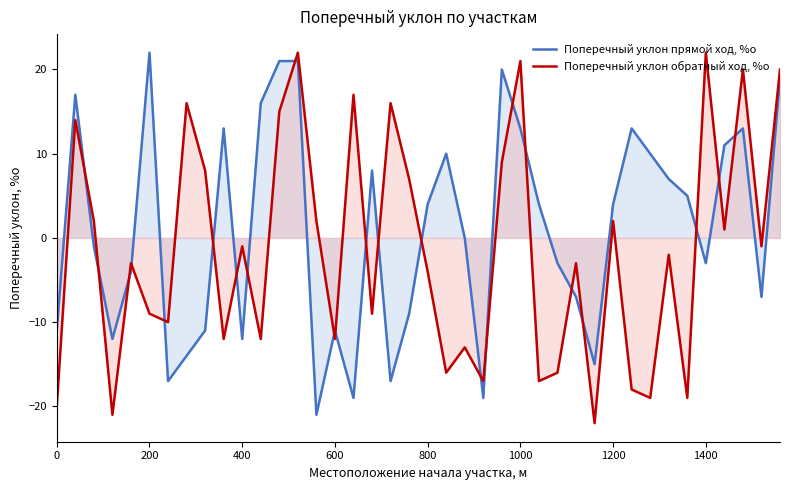

Which series has the largest total across all categories?

Поперечный уклон прямой ход, %о